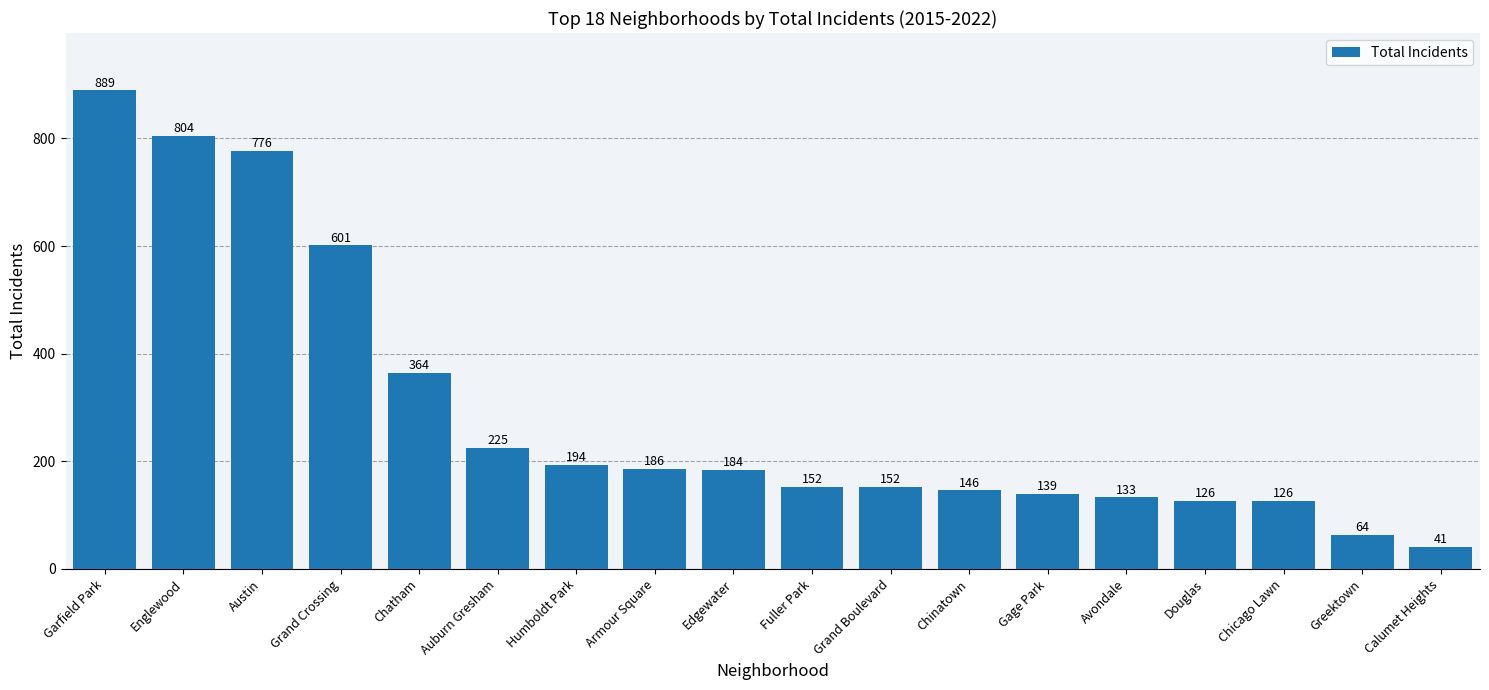

Which label corresponds to the smallest value in the chart?

Calumet Heights